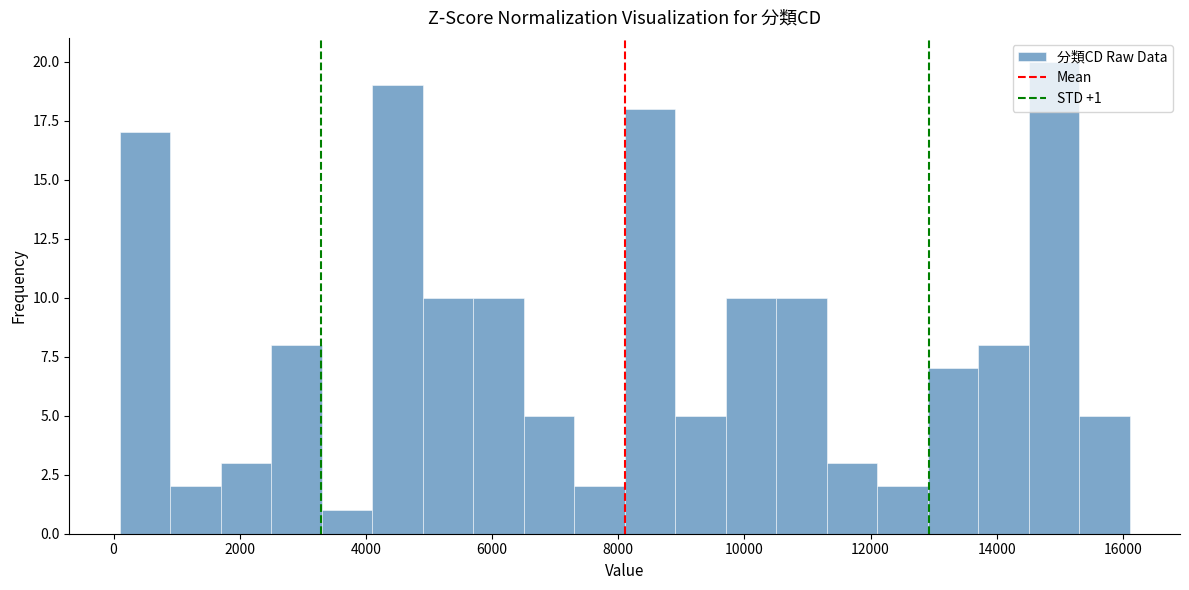

Over which range of the x-axis is the bar tallest?

14600 to 15400